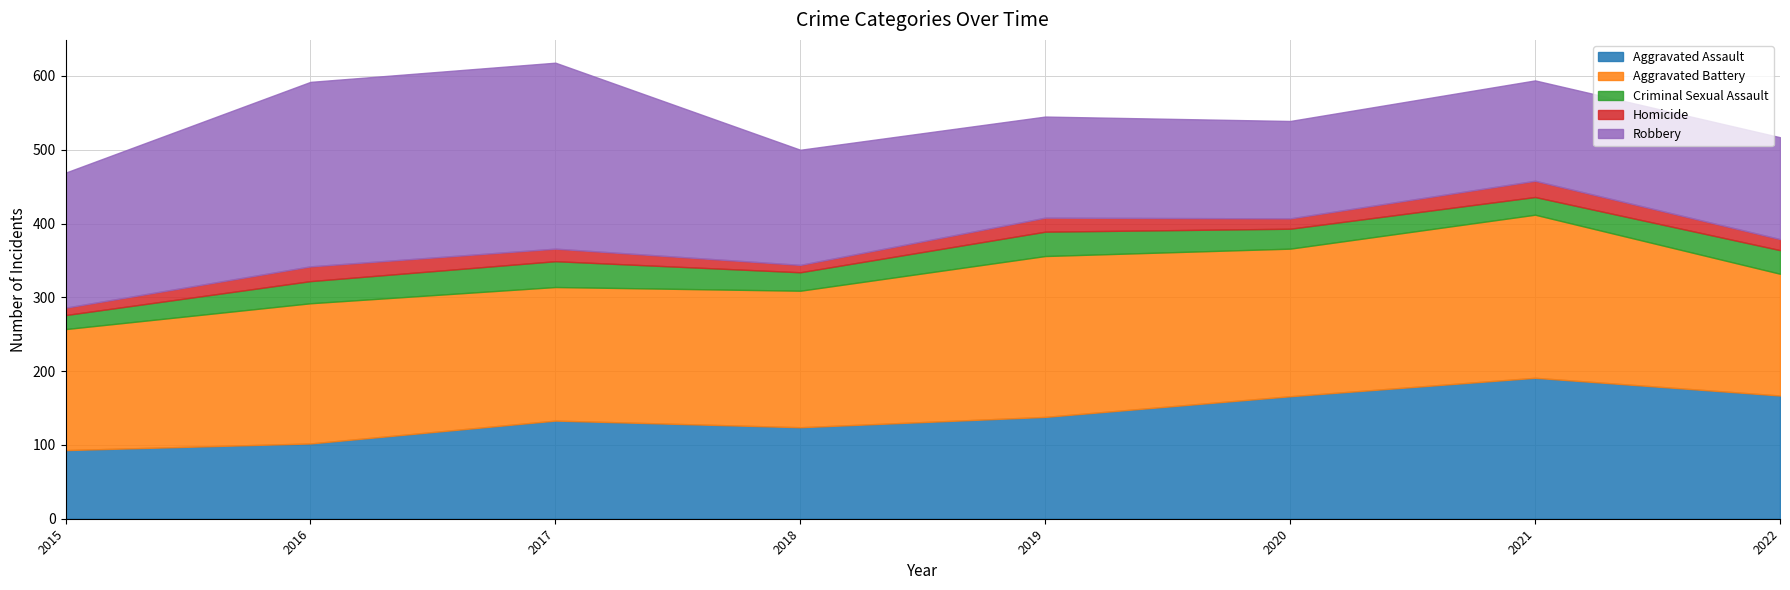

At how many categories does at least one series exceed 141?

8